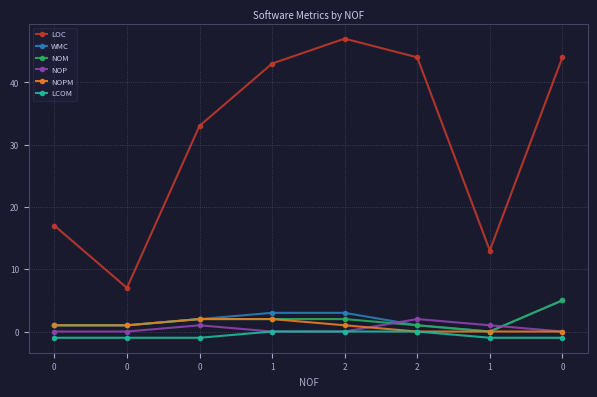

Rank the series by their maximum value, from lowest to highest.

LCOM, NOP, NOPM, WMC, NOM, LOC